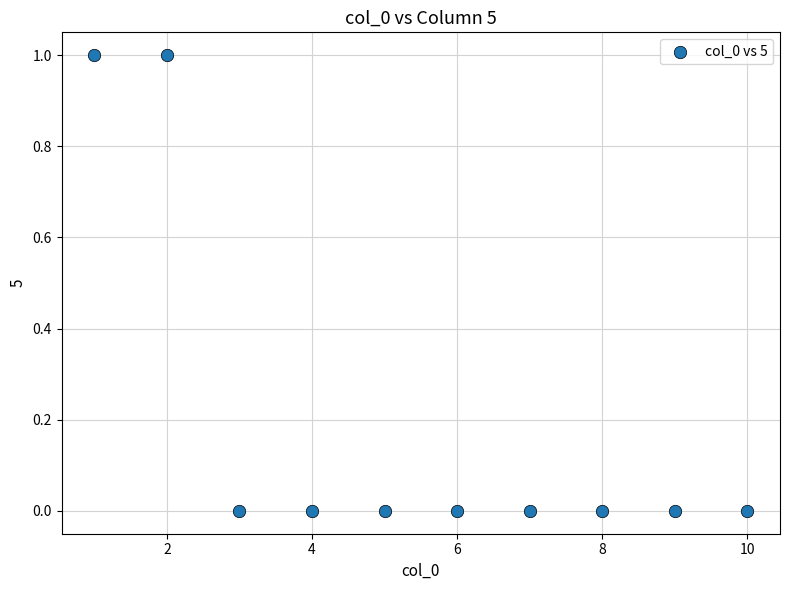

What is the range of X values (max minus min)?

9